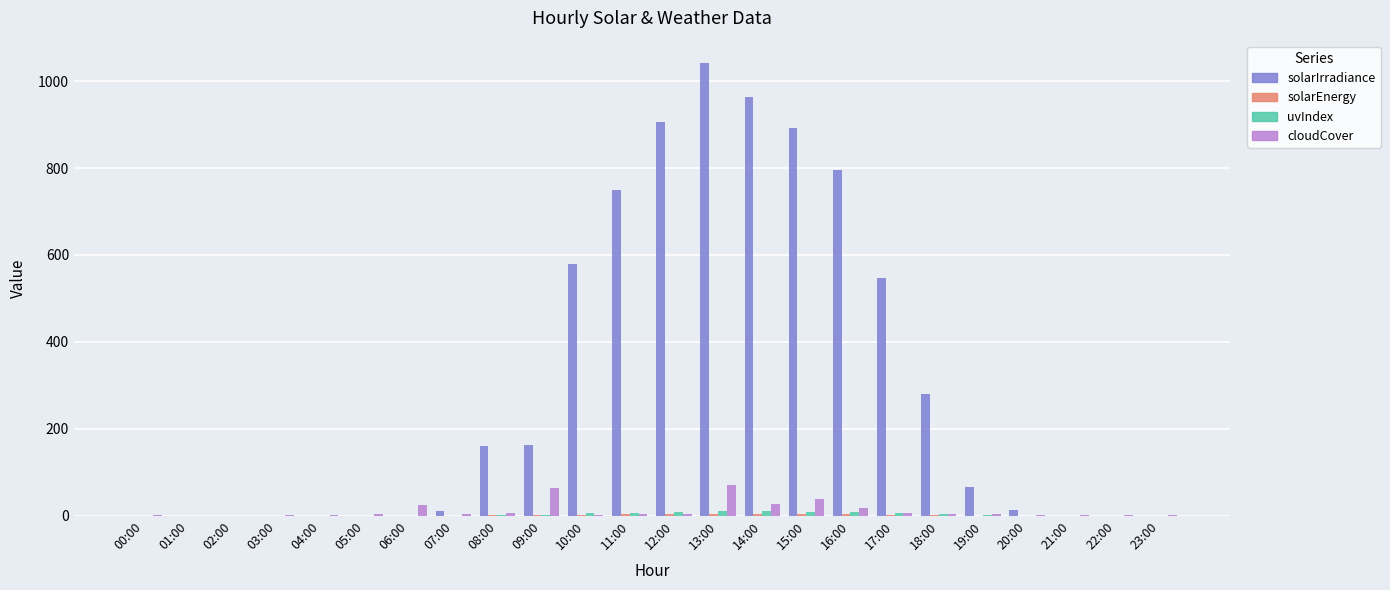

At which category is the sum across all series the highest?

13:00